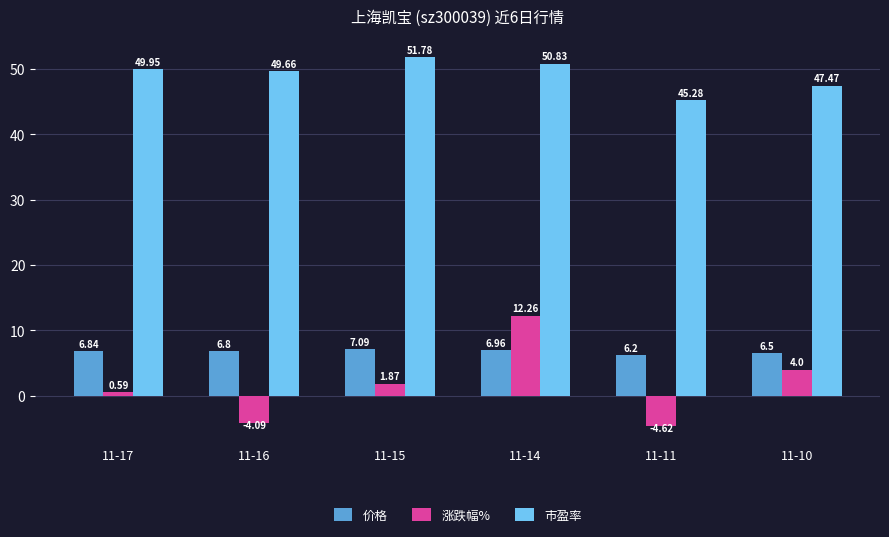

Which series has the largest total across all categories?

市盈率